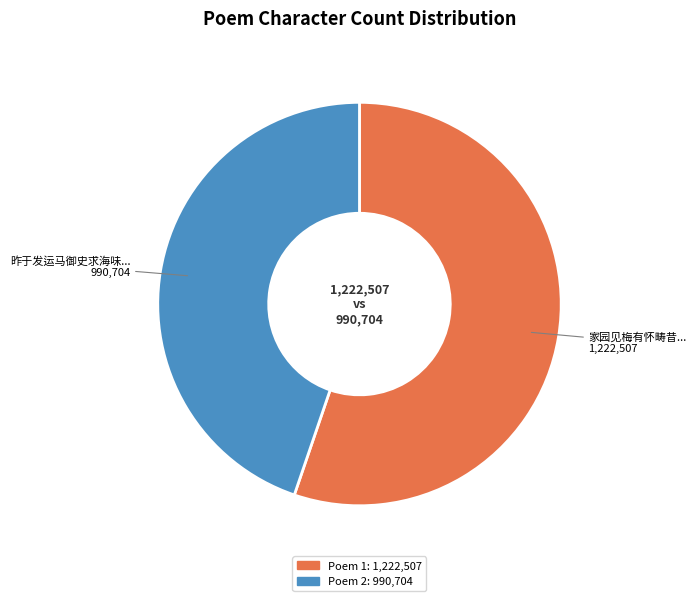

What is the majority slice?

家园见梅有怀畴昔...